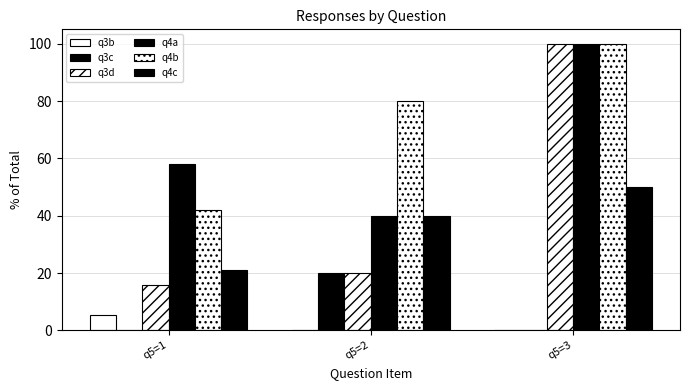

Reading right to left, list all the values displayed in this chart.

q3b: q5=3=0.0	q5=2=0.0	q5=1=5.3
q3c: q5=3=0.0	q5=2=20.0	q5=1=0.0
q3d: q5=3=100.0	q5=2=20.0	q5=1=15.8
q4a: q5=3=100.0	q5=2=40.0	q5=1=57.9
q4b: q5=3=100.0	q5=2=80.0	q5=1=42.1
q4c: q5=3=50.0	q5=2=40.0	q5=1=21.1